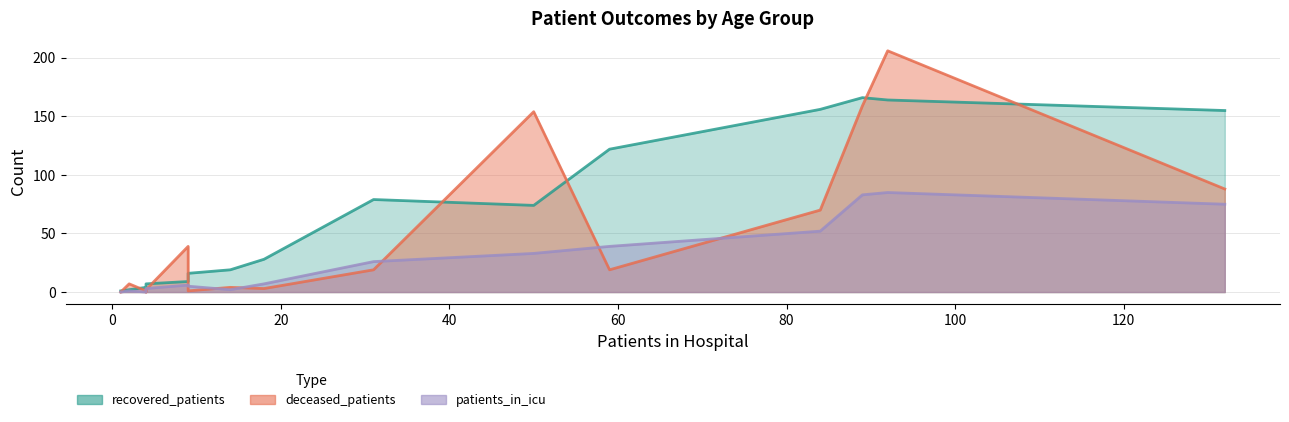

True or false: patients_in_icu has more than 0 points higher than both neighbors.

True